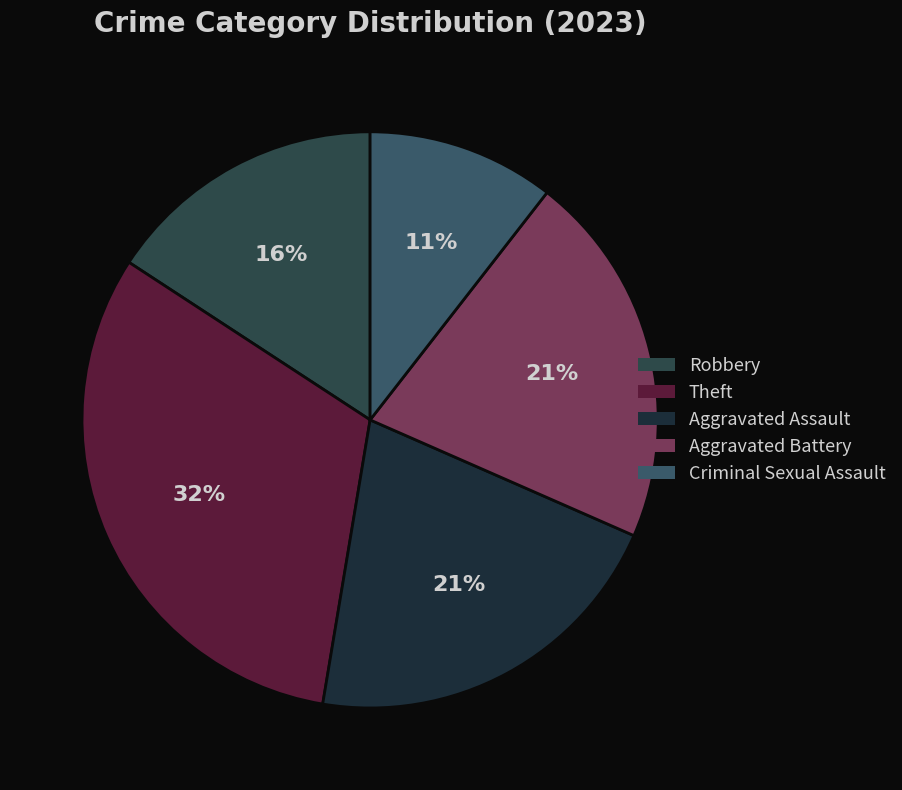

Does Criminal Sexual Assault account for over 50% of the chart?

No